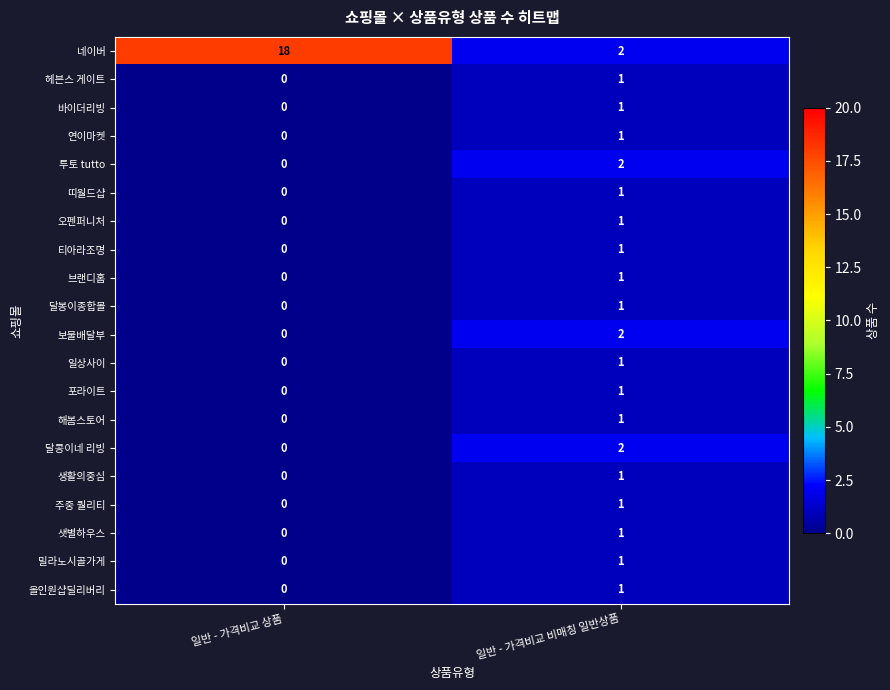

Where is 해봄스토어 nearest to the value 0?

일반 - 가격비교 상품